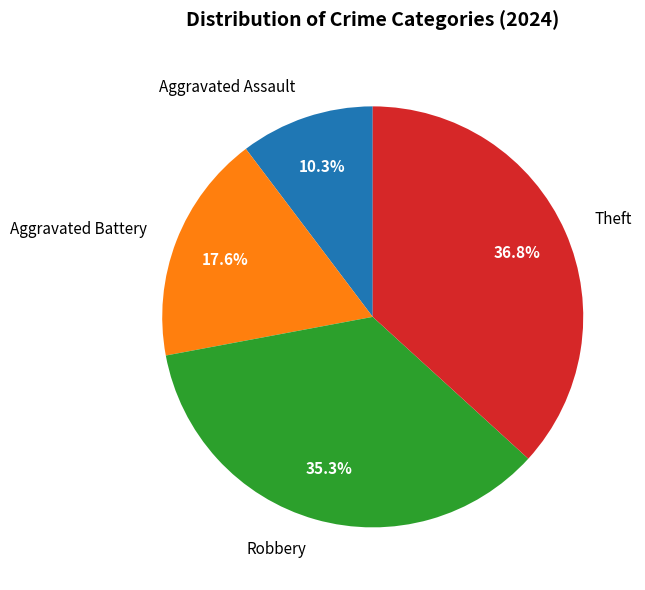

Is it true that Robbery is 35% of the pie?

True